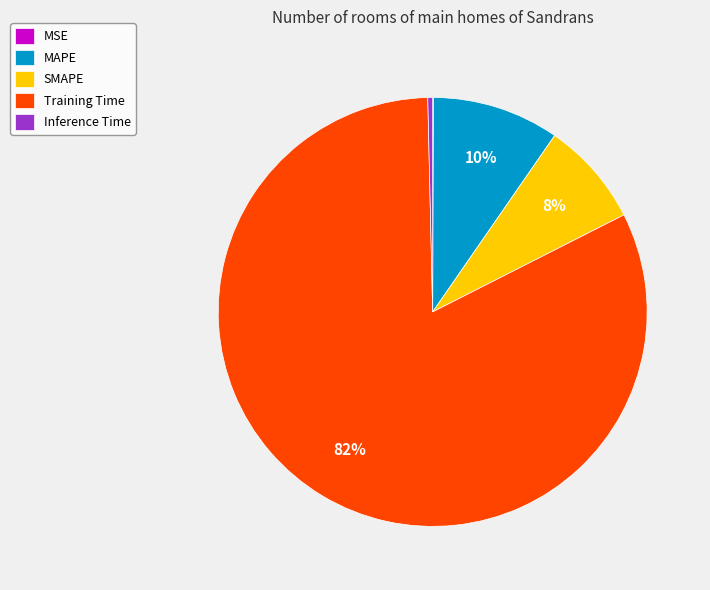

Is there any slice that represents more than half of the pie?

Yes